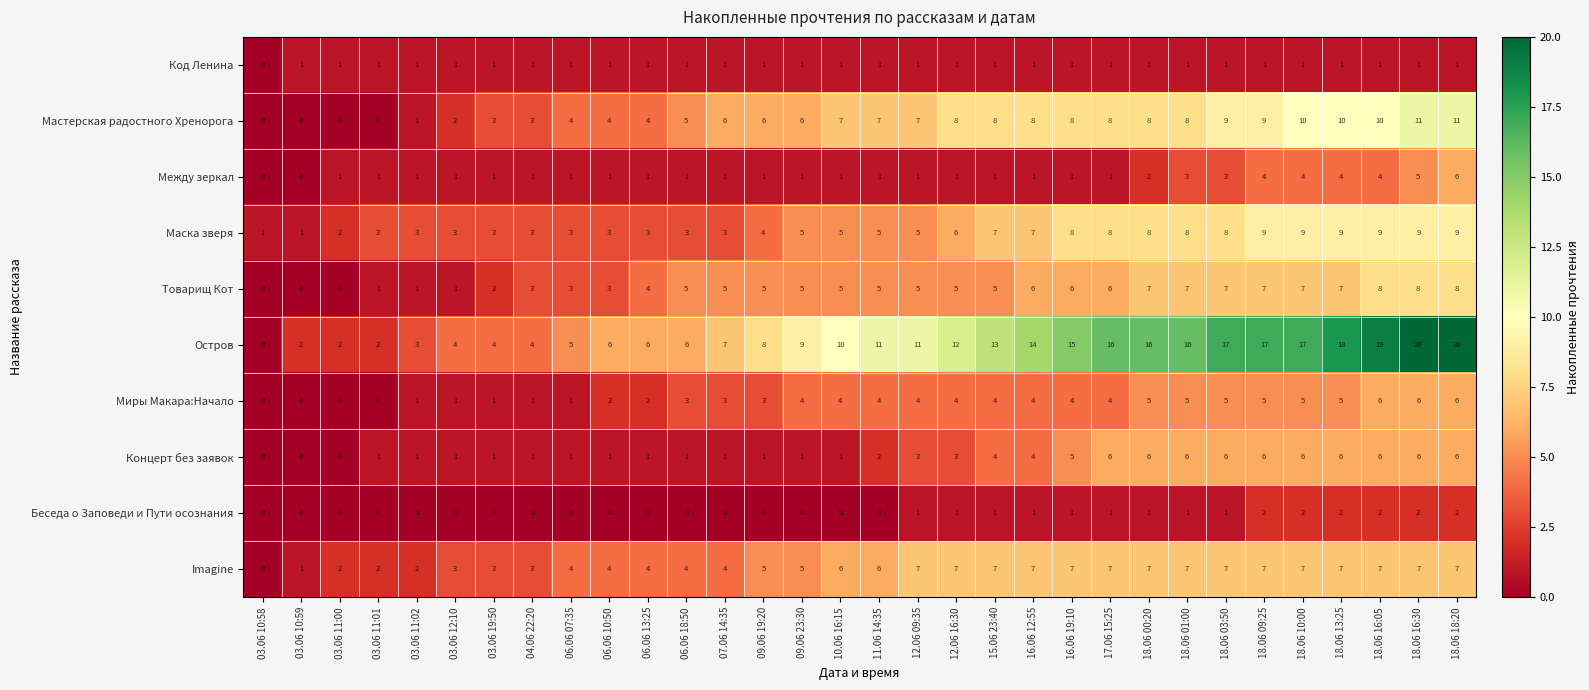

What is the difference between the maximum and second lowest values in the Концерт без заявок series?

6